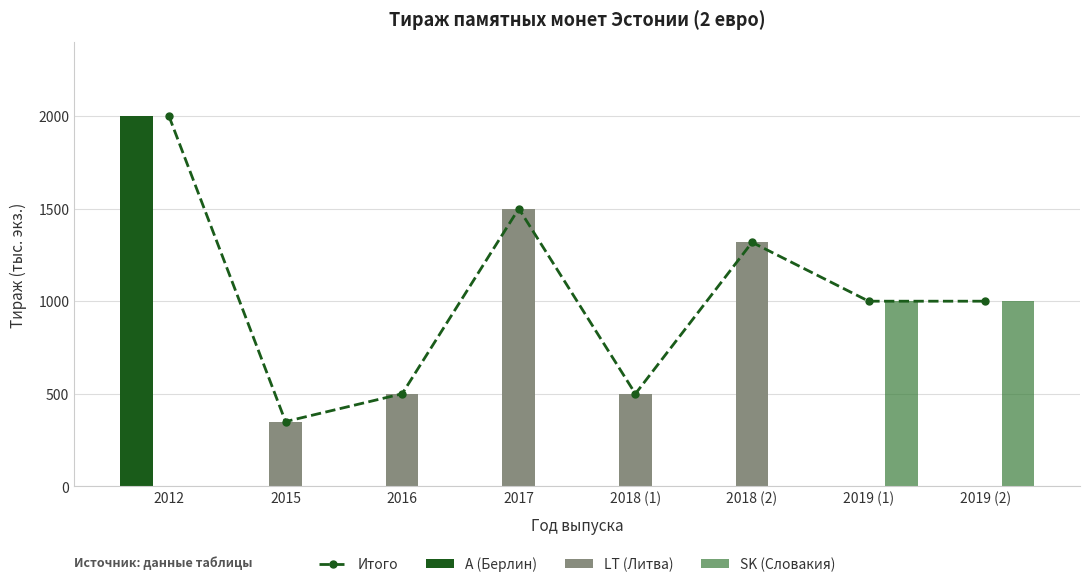

What is the difference between the SK (Словакия) values at 2019 (2) and 2015?

1000.0